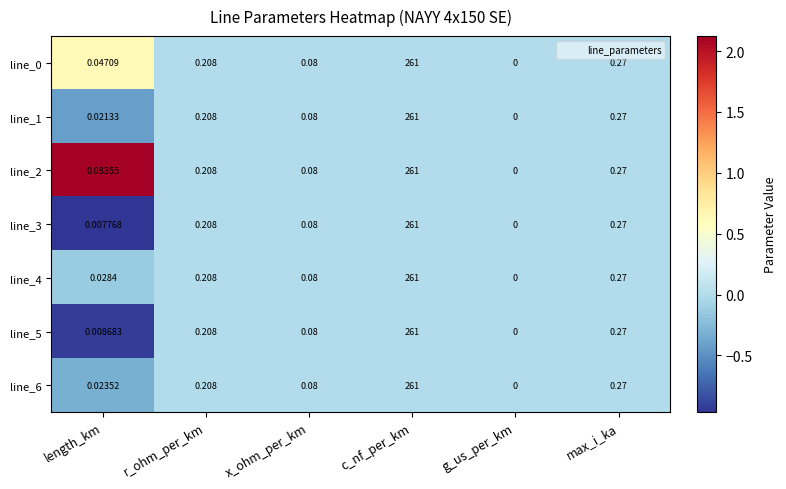

At which label does line_6 reach its minimum?

g_us_per_km